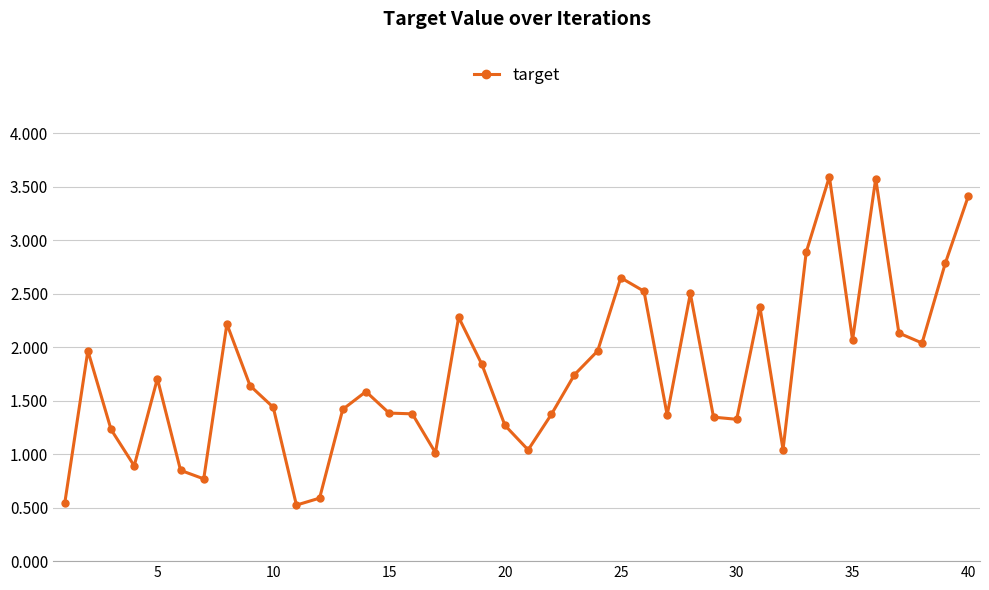

True or false: there are more than 2 points higher than both neighbors.

True